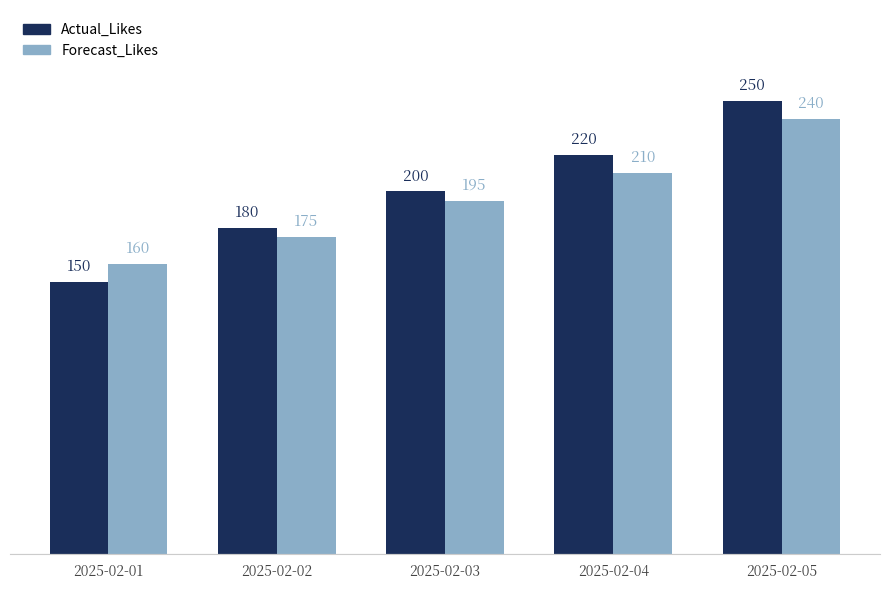

Is it true that Forecast_Likes equals 56 at 2025-02-02?

False